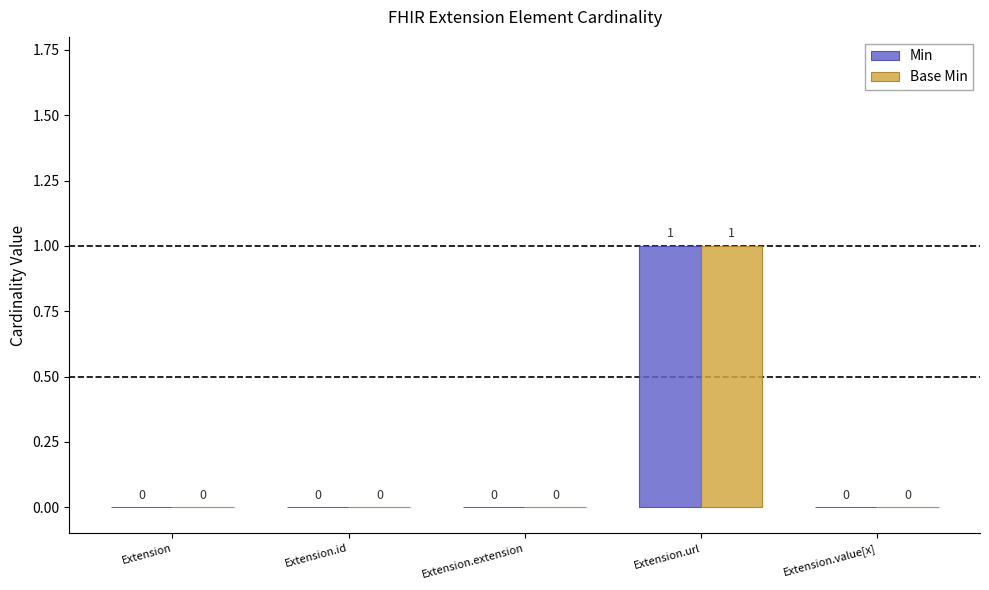

Are the bars grouped side by side (vs. stacked)?

Yes